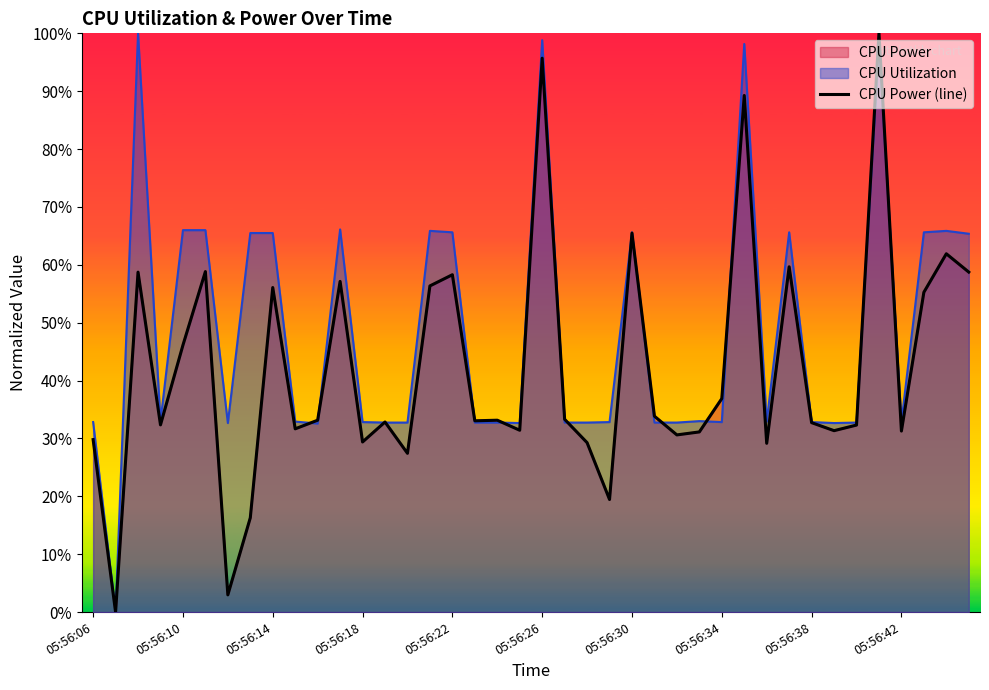

Which has a higher value, 31 or 35?

35